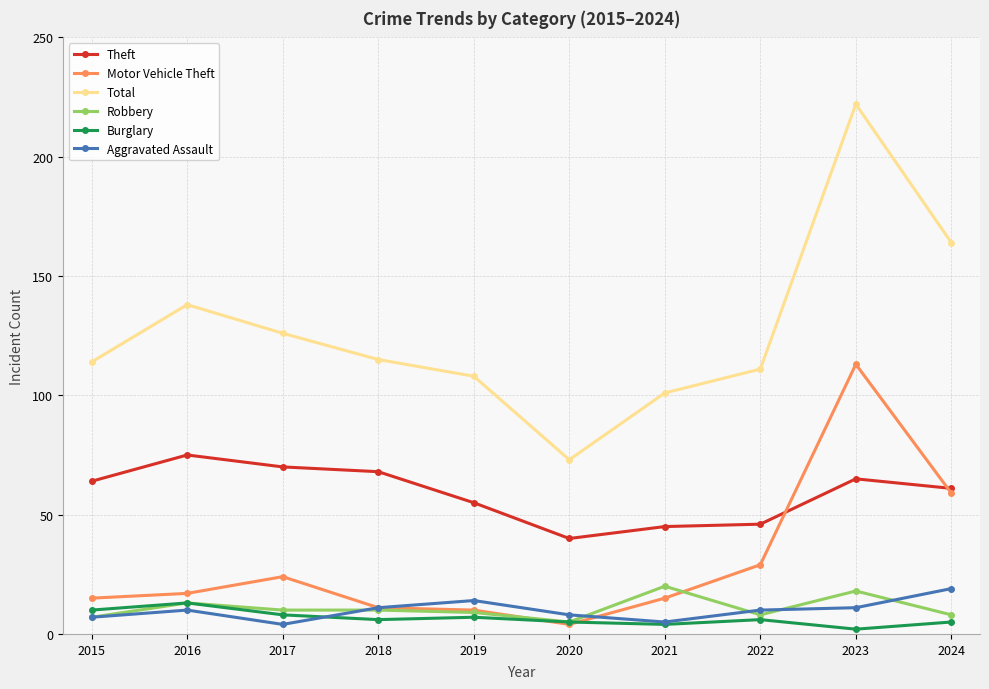

Reading left to right, transcribe all the data shown in this chart.

Theft: 64	75	70	68	55	40	45	46	65	61
Motor Vehicle Theft: 15	17	24	11	10	4	15	29	113	59
Total: 114	138	126	115	108	73	101	111	222	164
Robbery: 7	13	10	10	9	5	20	8	18	8
Burglary: 10	13	8	6	7	5	4	6	2	5
Aggravated Assault: 7	10	4	11	14	8	5	10	11	19